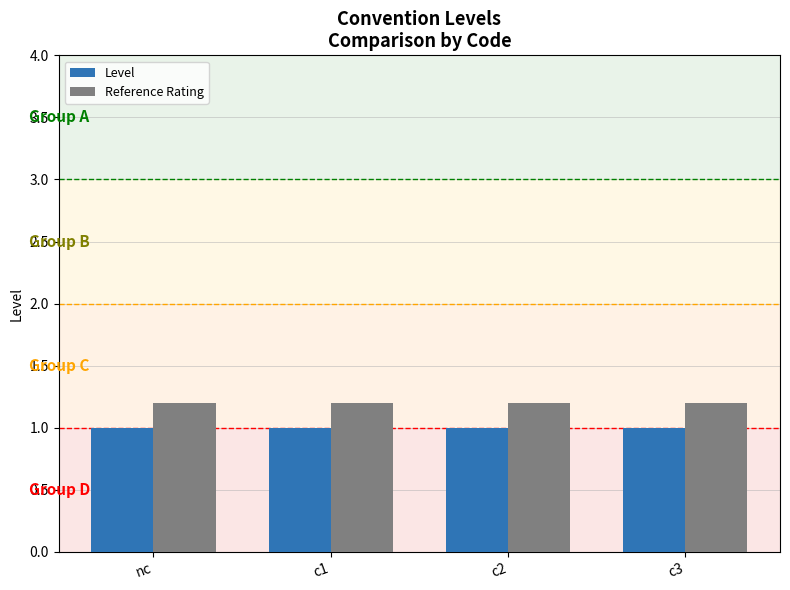

True or false: Reference Rating has a value of 1.7 at c2.

False